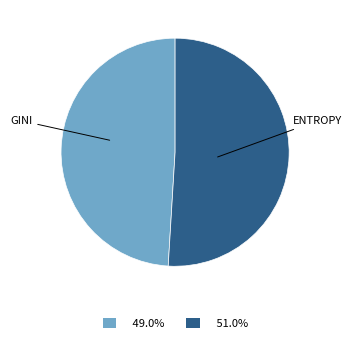

Is there a majority slice in this chart?

Yes